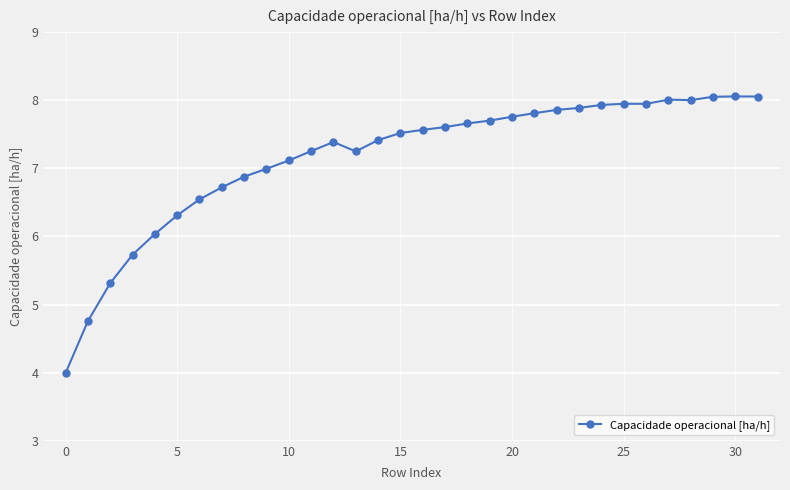

What is the difference between the second highest and minimum values?

4.1